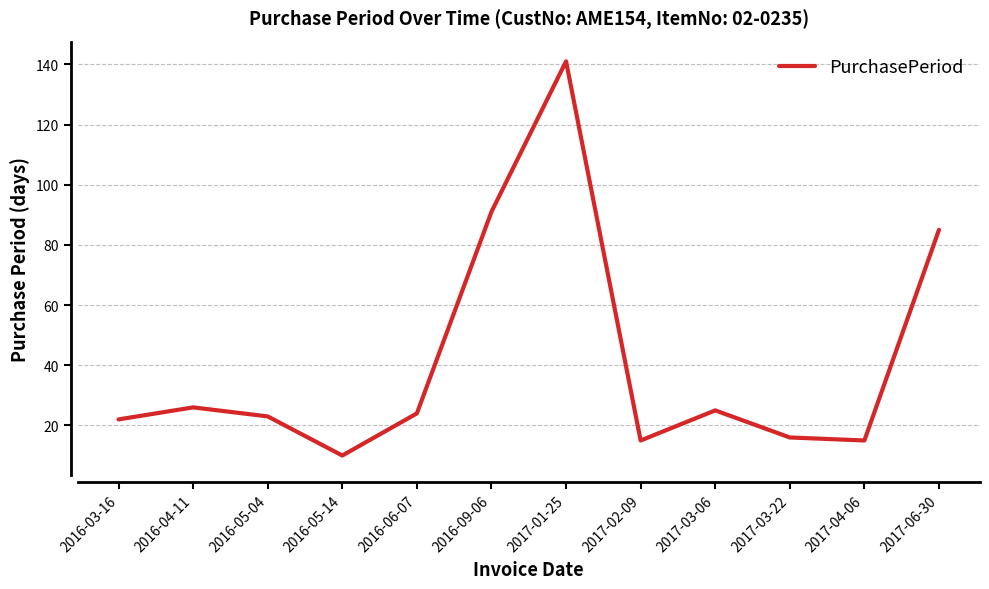

What is the difference between the maximum and minimum values?

131